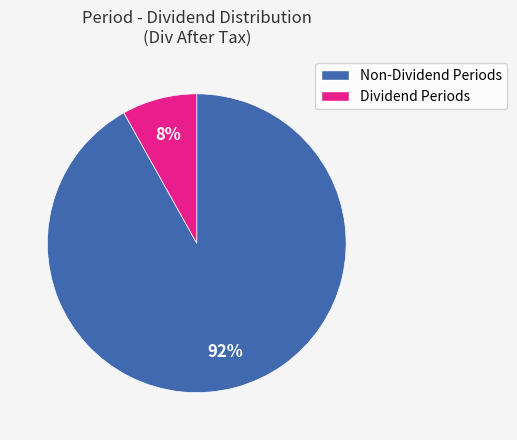

To the nearest percent, what is the average slice percentage?

50%